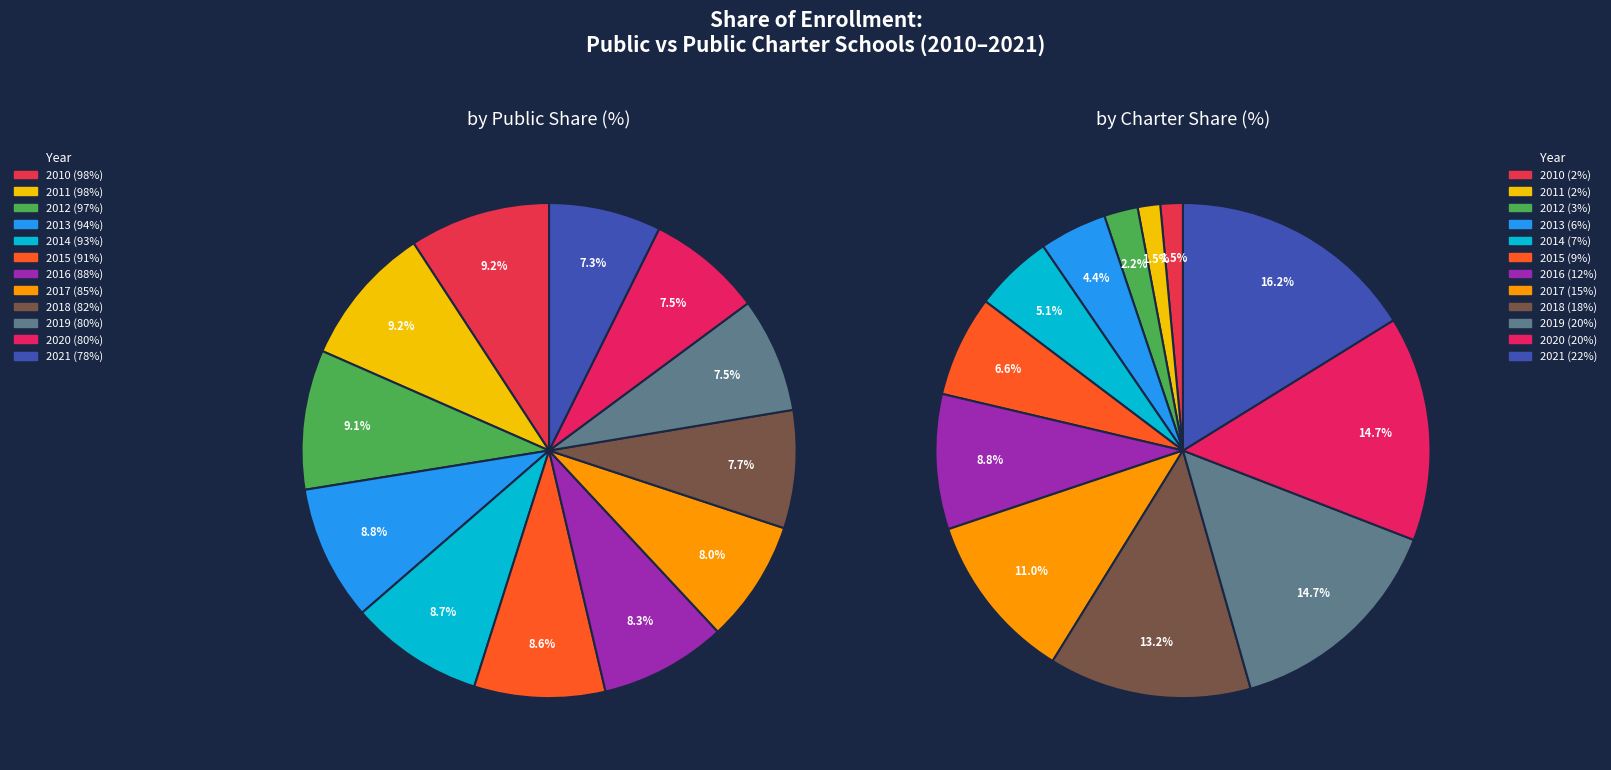

Is 2019 the majority of the pie?

No